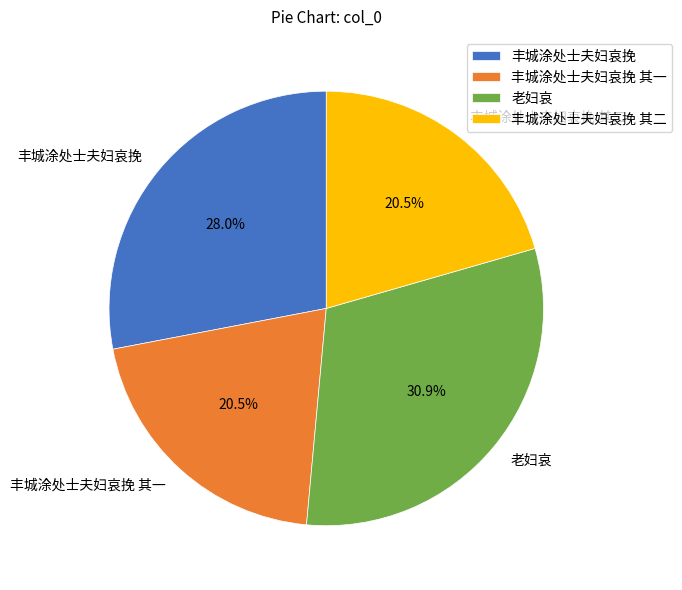

Which slice is the largest?

老妇哀